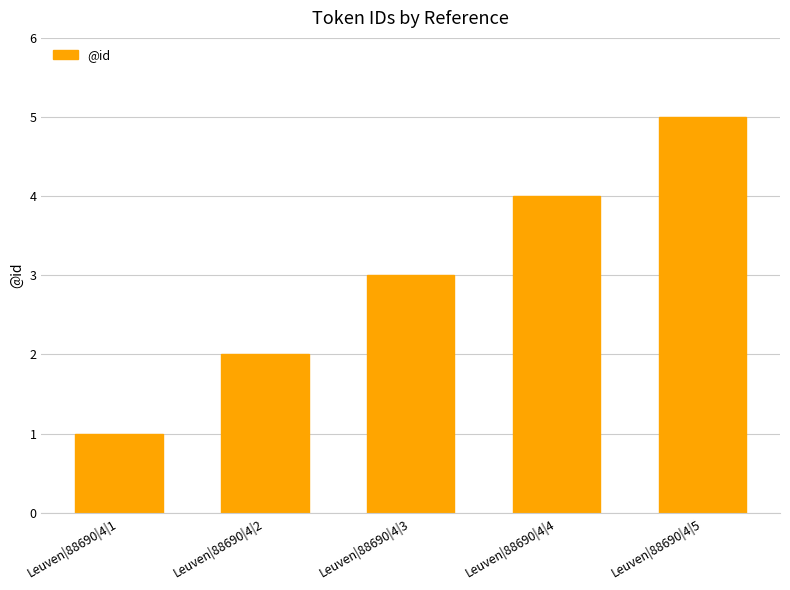

What is the sum of all values?

15